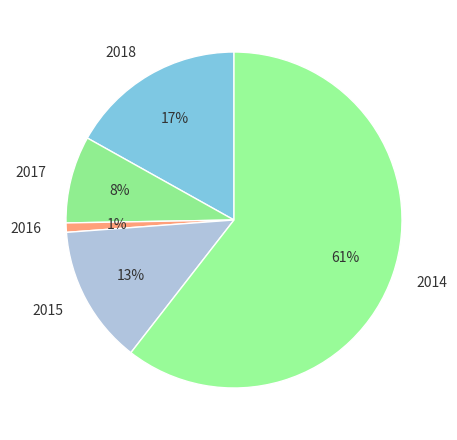

How many slices are in this pie chart?

5